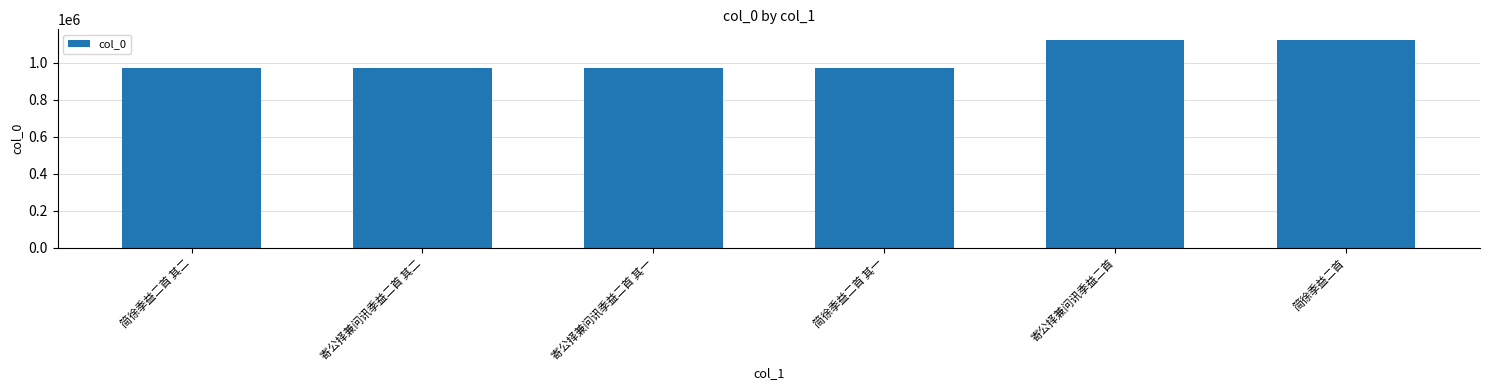

What is the change in value from 寄公择兼问讯季益二首 其二 to 简徐季益二首 其一?

+308